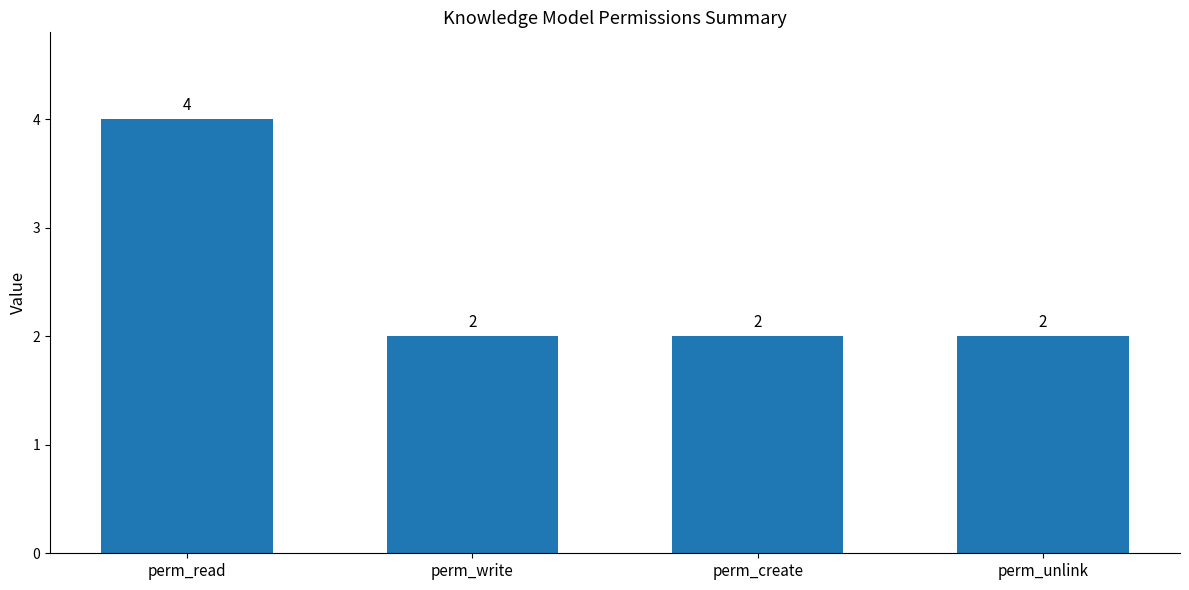

What is the label of the 3rd bar from the right?

perm_write